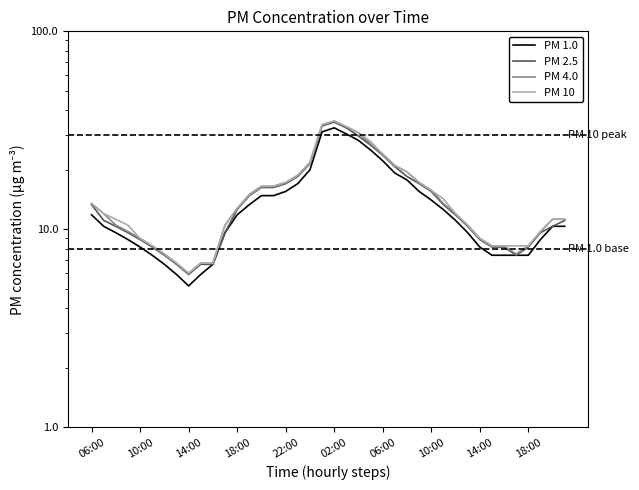

What is the difference between the PM 2.5 values at 25 and 18?

0.7